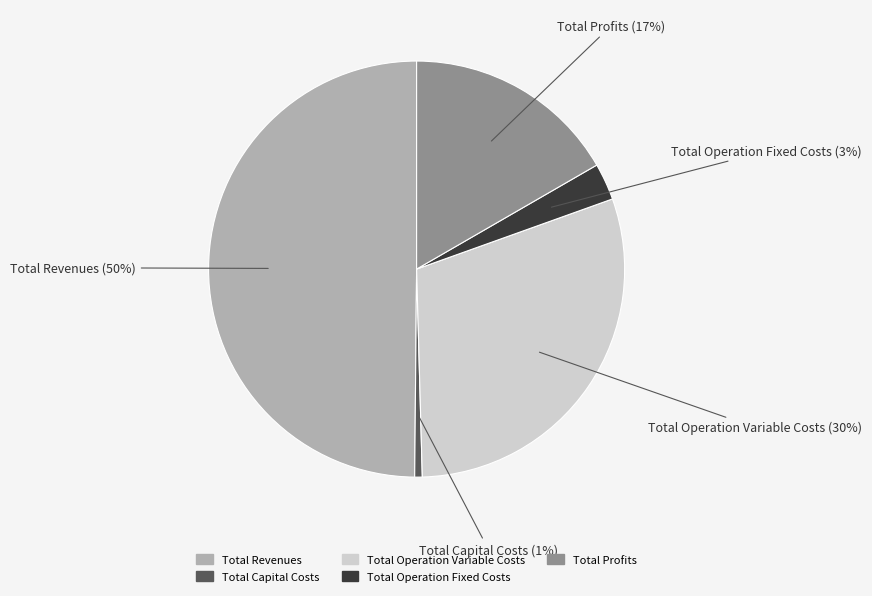

Which category has the smallest portion of the pie?

Total Capital Costs